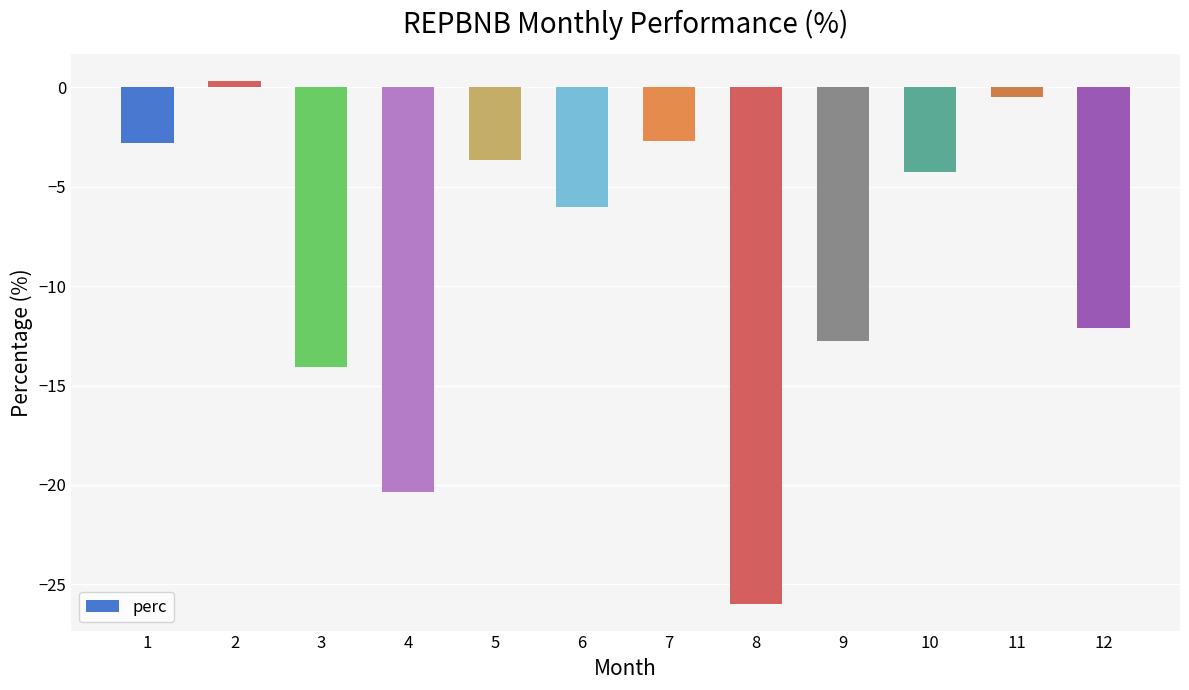

Read the value at 6.

-6.0